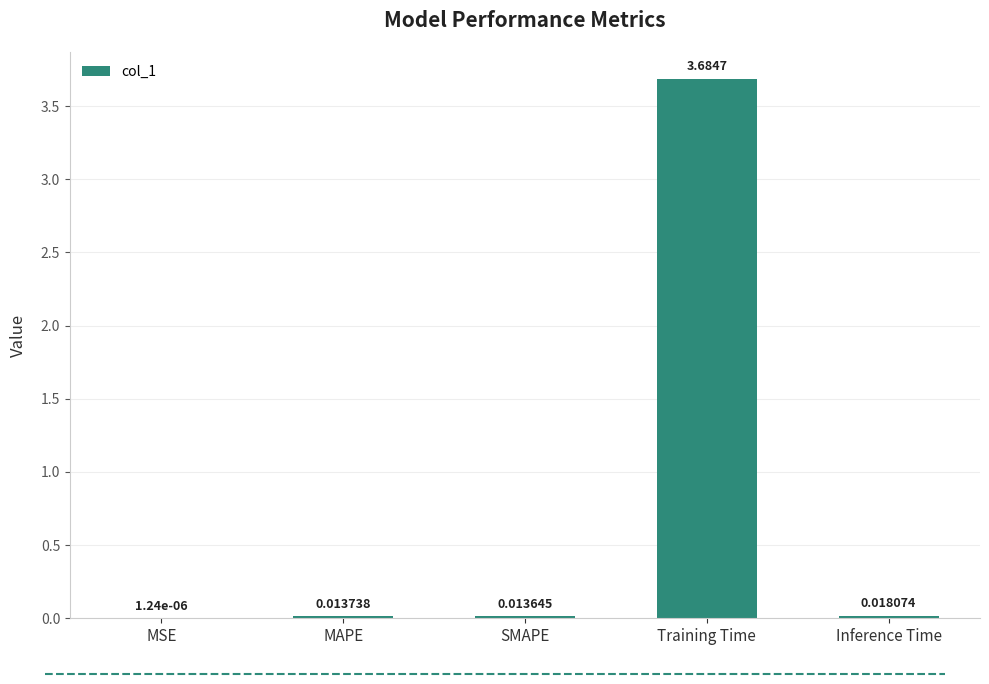

Between Inference Time and MAPE, which is larger?

Inference Time